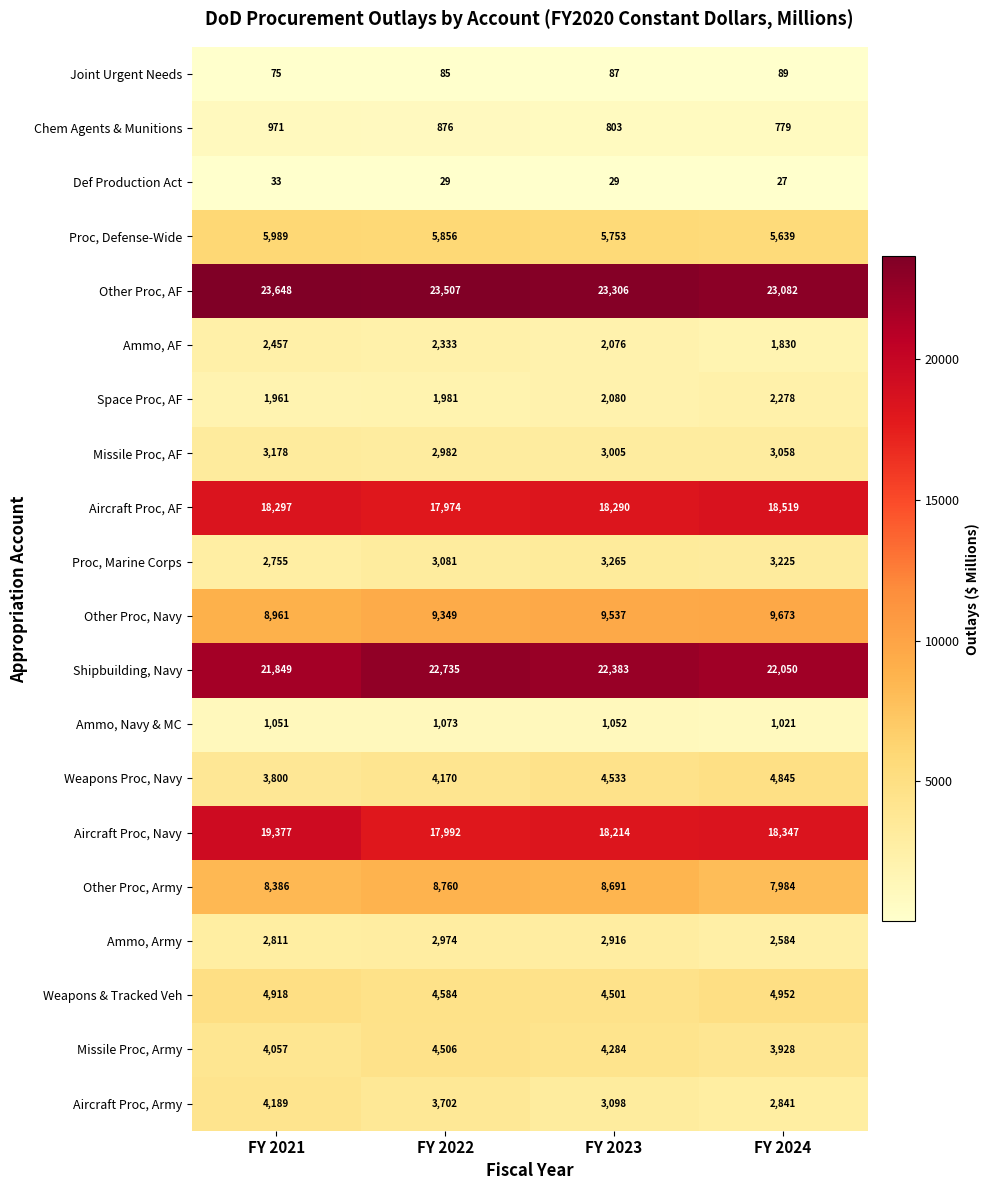

List the series in order of their peak value, highest first.

Other Proc, AF, Shipbuilding, Navy, Aircraft Proc, Navy, Aircraft Proc, AF, Other Proc, Navy, Other Proc, Army, Proc, Defense-Wide, Weapons & Tracked Veh, Weapons Proc, Navy, Missile Proc, Army, Aircraft Proc, Army, Proc, Marine Corps, Missile Proc, AF, Ammo, Army, Ammo, AF, Space Proc, AF, Ammo, Navy & MC, Chem Agents & Munitions, Joint Urgent Needs, Def Production Act